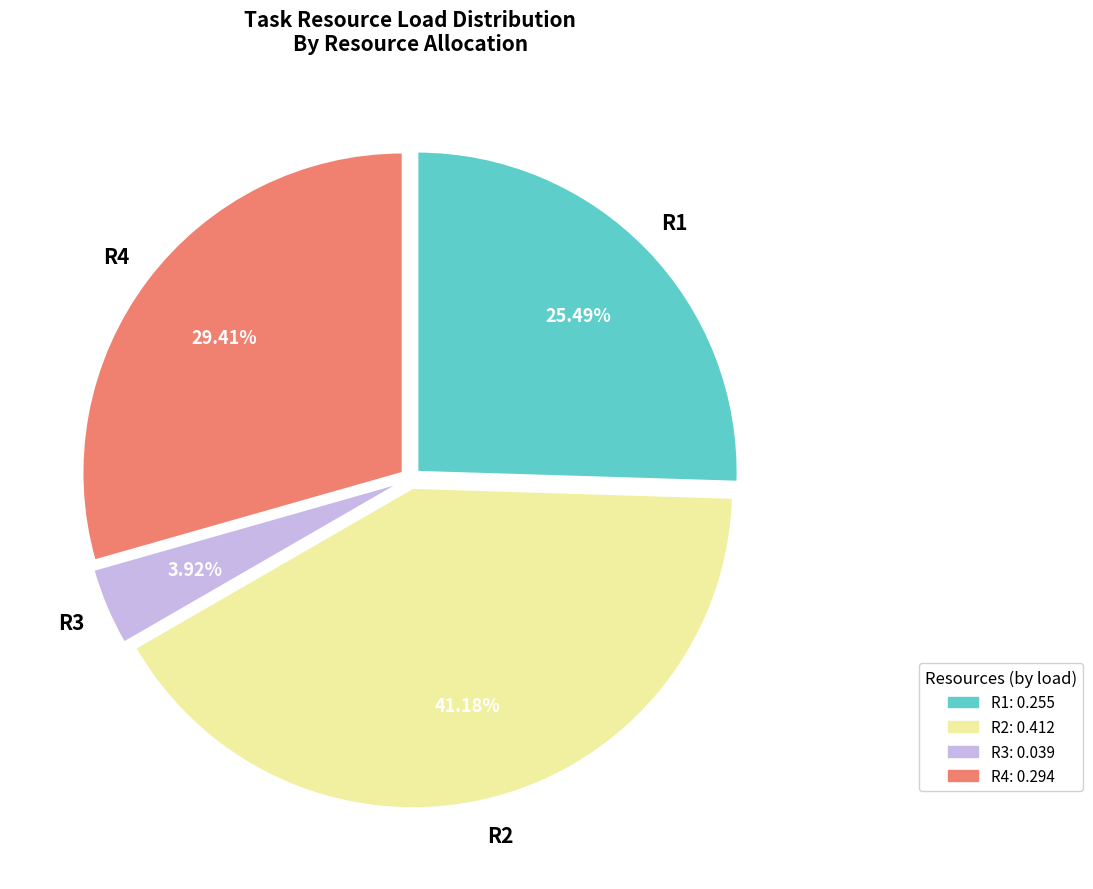

Approximately how many times larger is the value at R1 compared to R4?

0.9